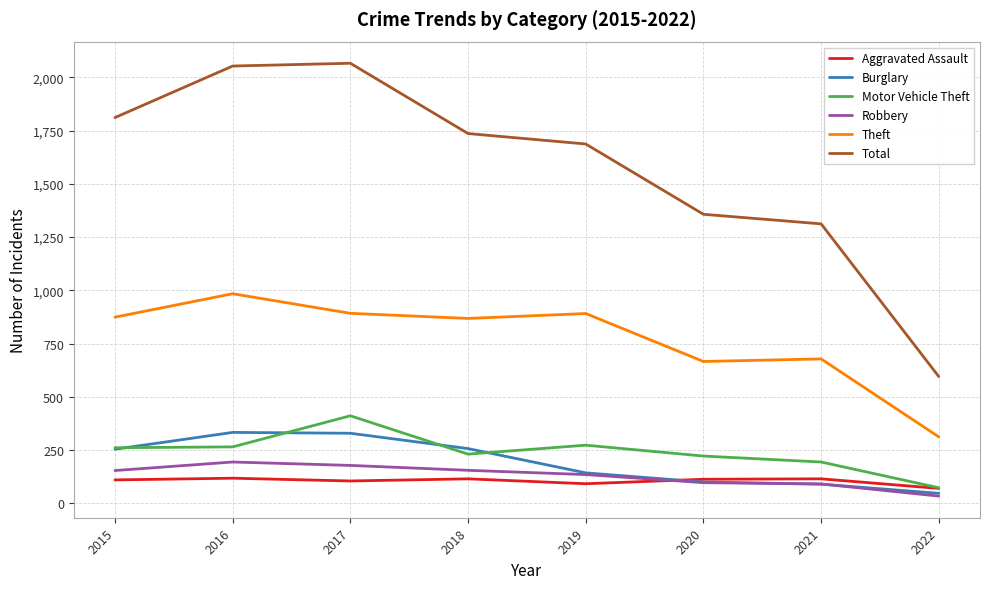

The Robbery series shows 91 at 2021. True or false?

True